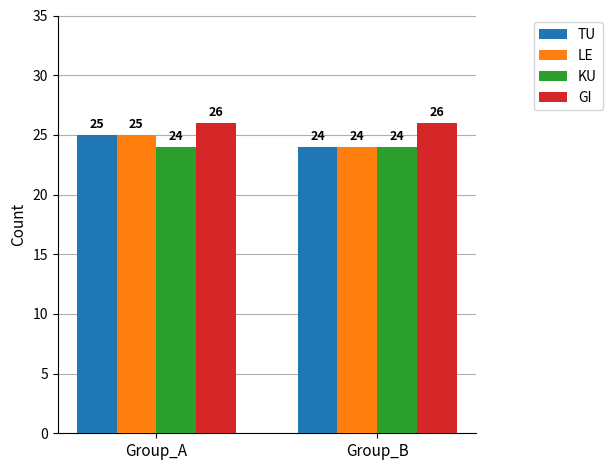

At how many categories does at least one series exceed 25?

2